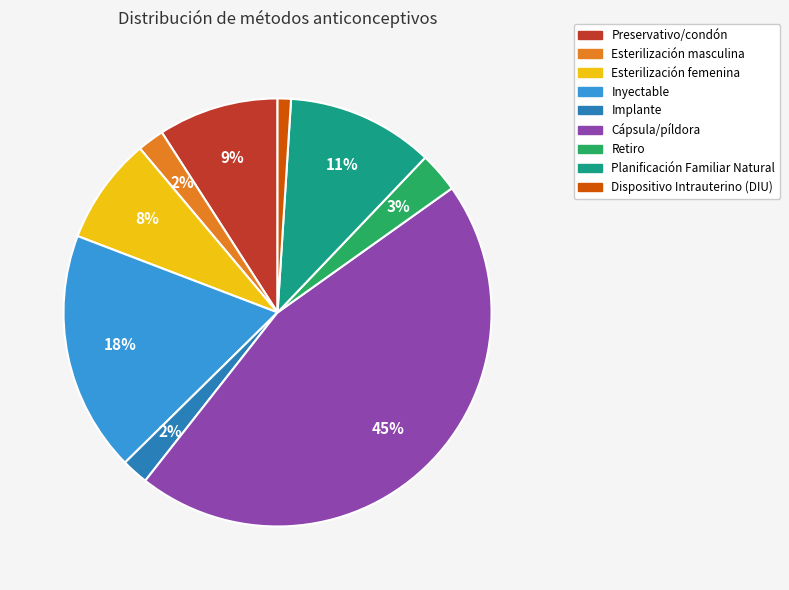

Which category has the smallest portion of the pie?

Dispositivo Intrauterino (DIU)